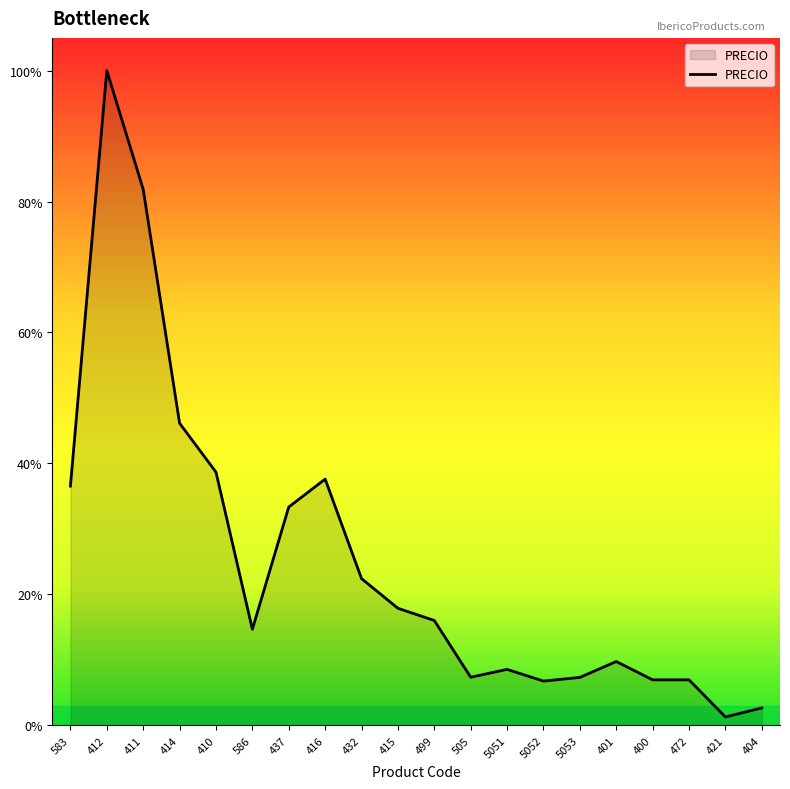

True or false: the data shows 39.1 at 472.

False